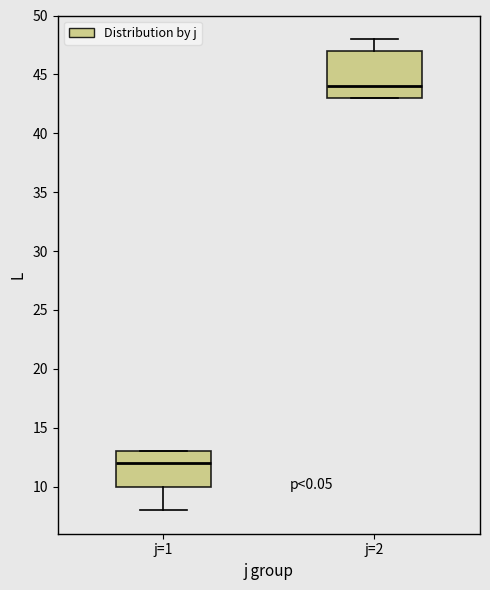

Comparing the boxes themselves (not the whiskers), which one is the tallest?

j=2